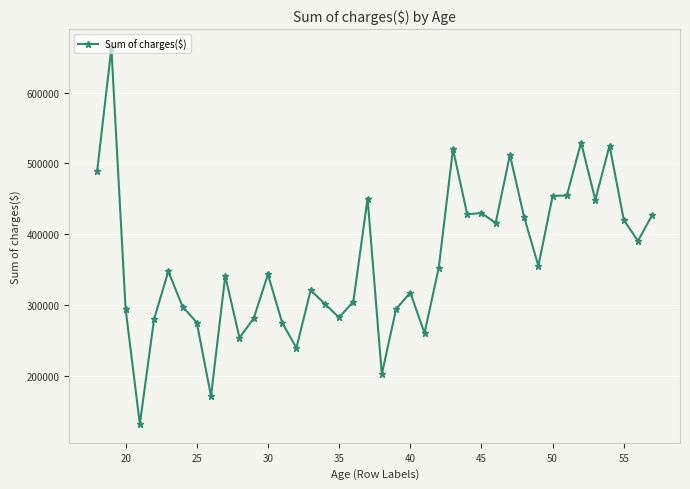

Count the number of categories in the chart.

40